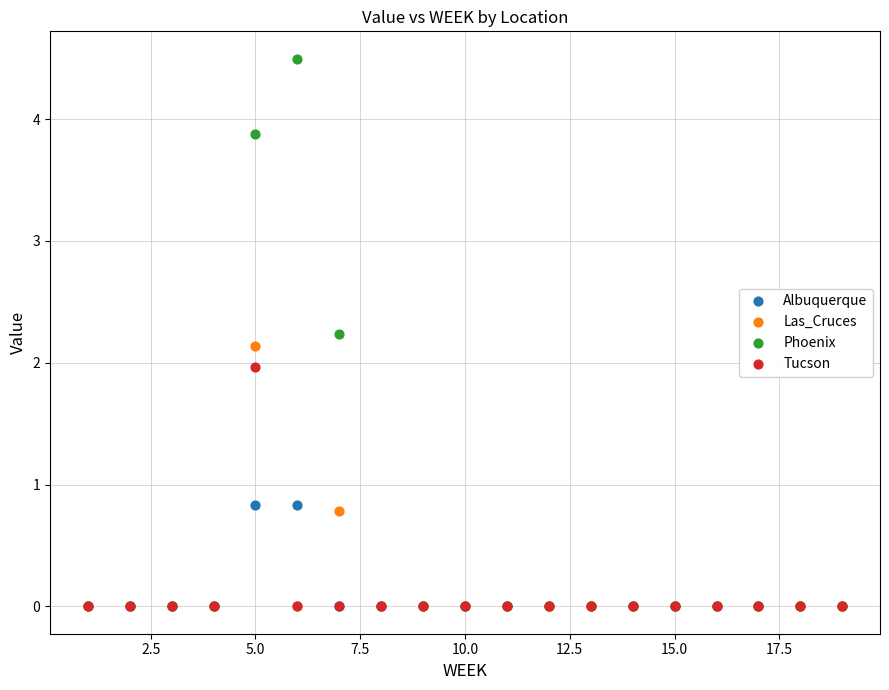

What are all the series names shown in the legend?

Albuquerque, Las_Cruces, Phoenix, Tucson